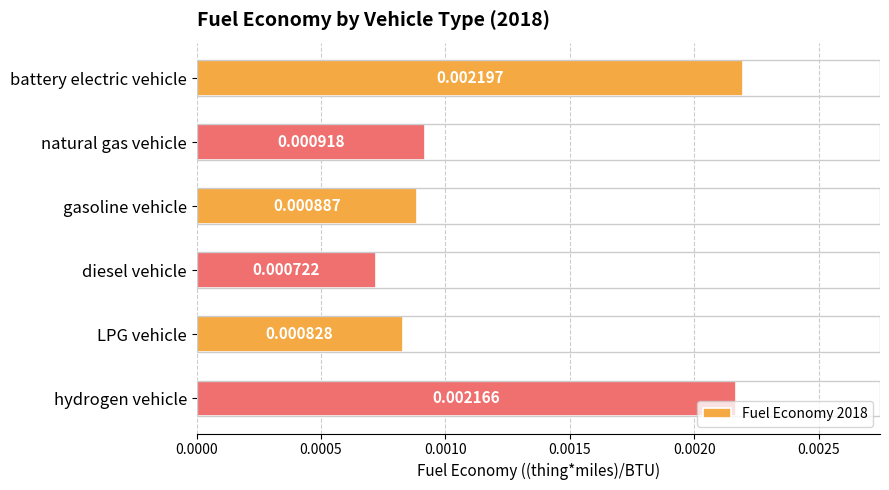

Count the values in the range 0 to 1.

6